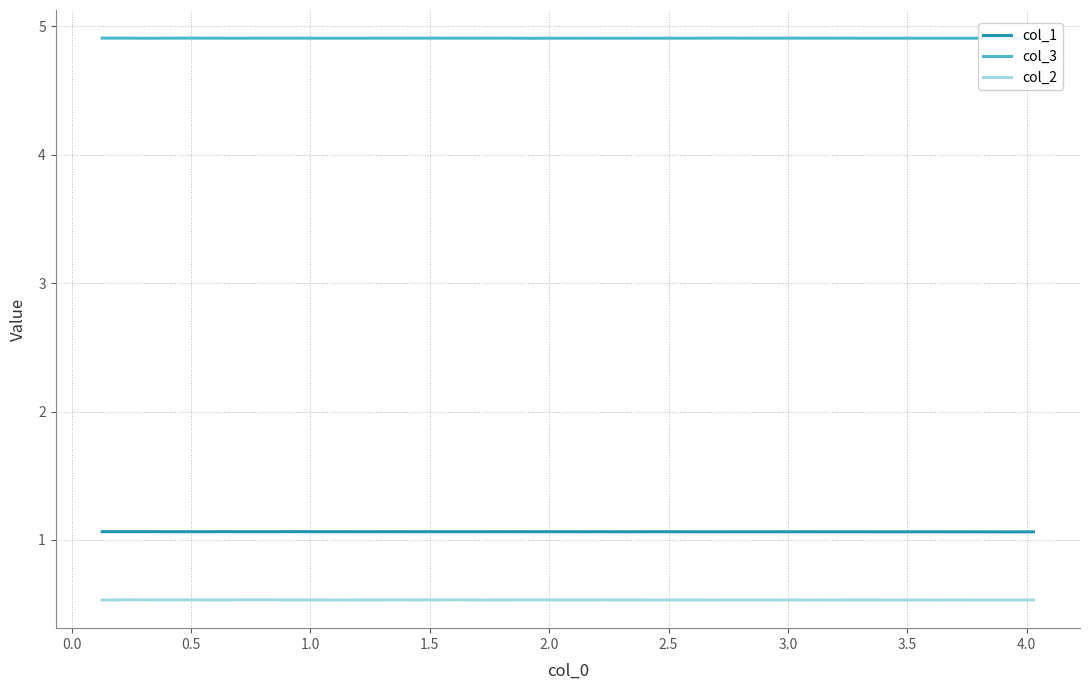

Which series has the largest total across all categories?

col_3